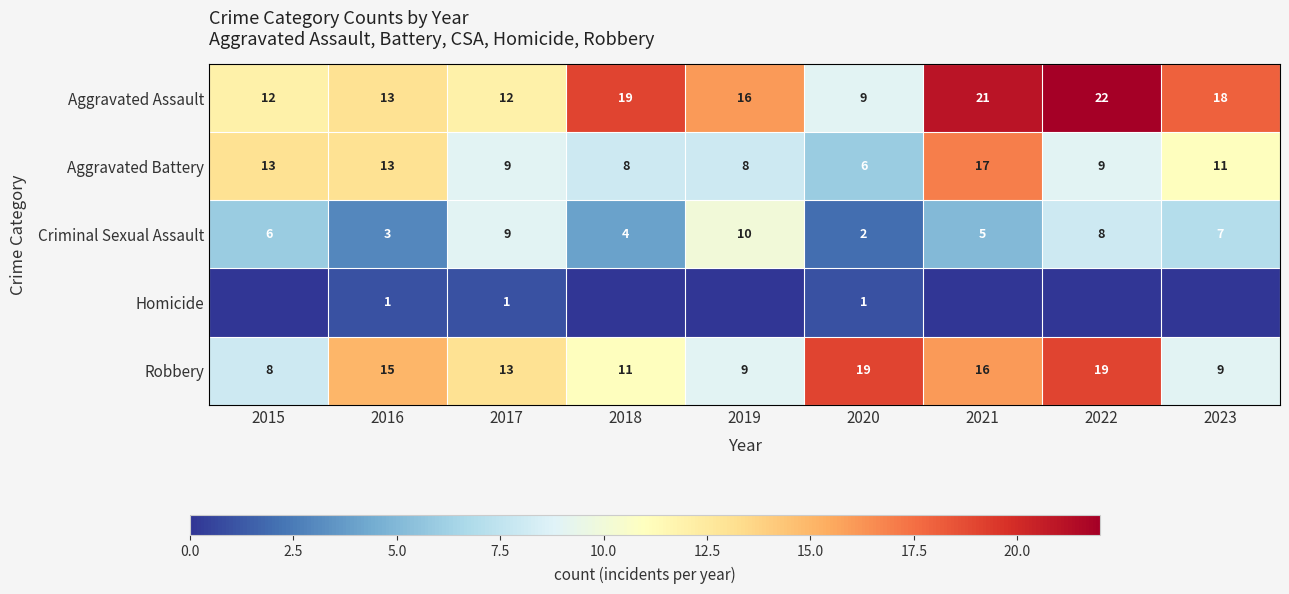

Where is Criminal Sexual Assault nearest to the value 6?

2015